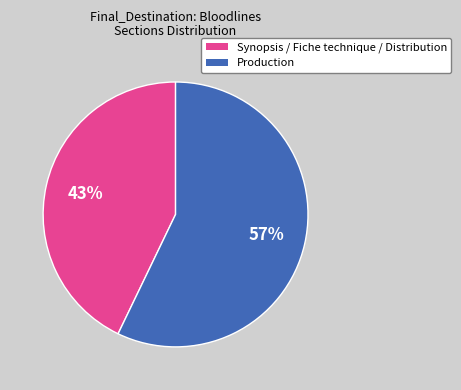

Which has a higher value, Production or Synopsis / Fiche technique / Distribution?

Production